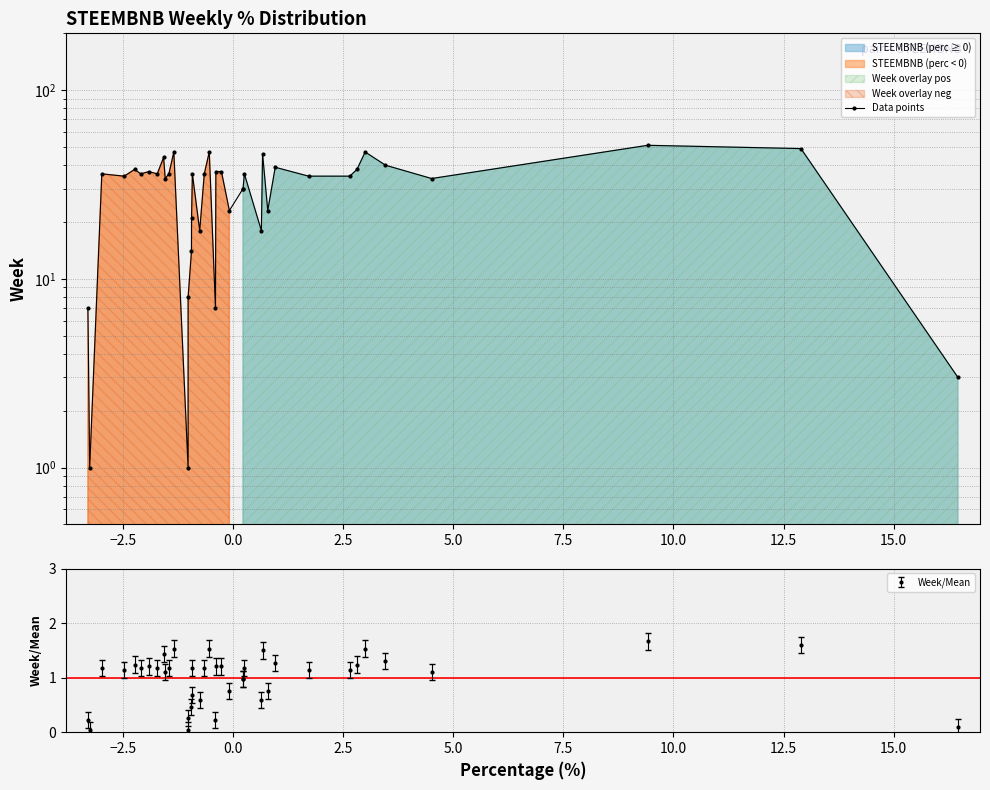

What is the value of the Week/Mean point at the 16th from the left?

0.7